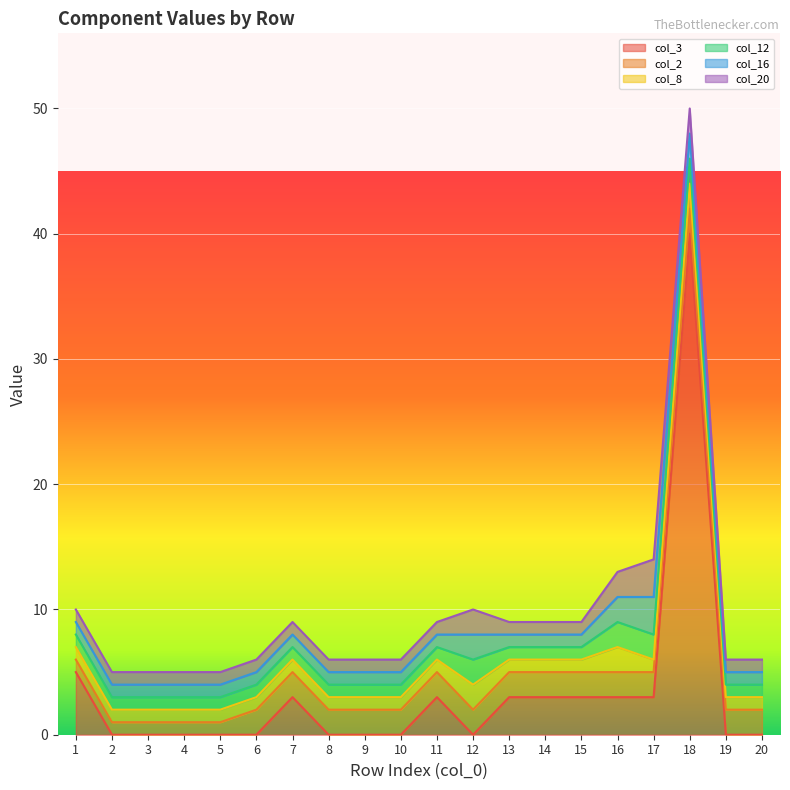

Which series has the largest total across all categories?

col_3